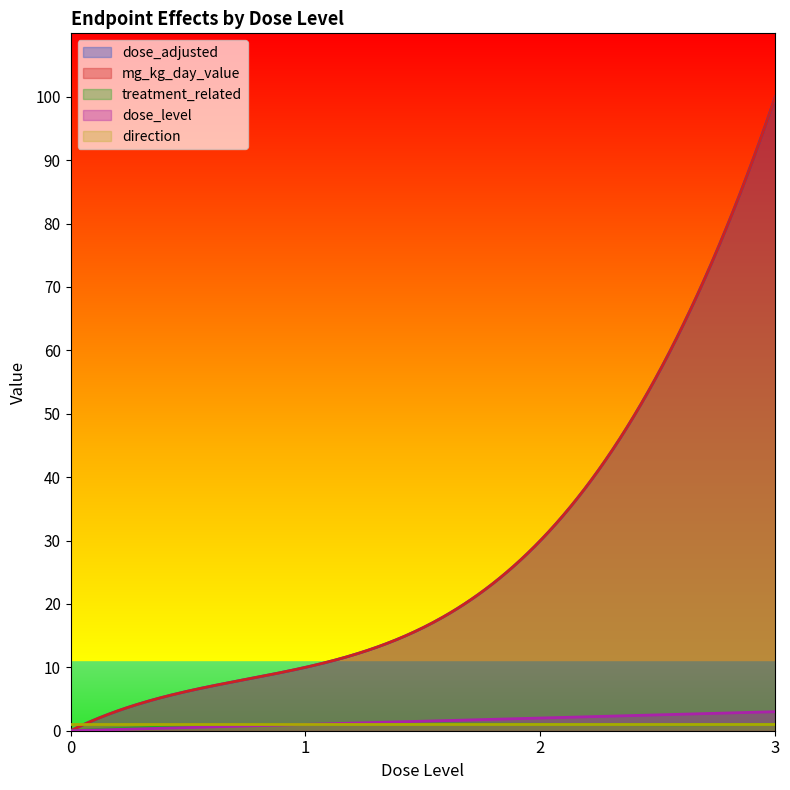

The dose_adjusted series shows 130 at 3. True or false?

False